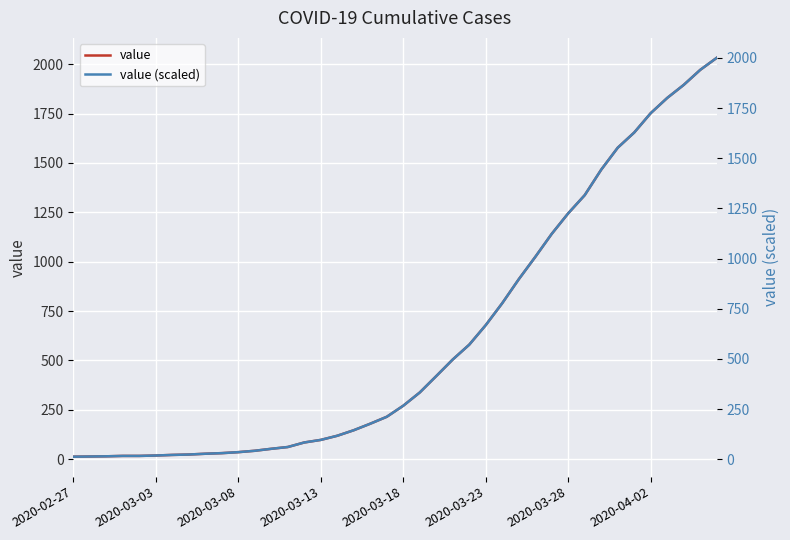

The value (scaled) series shows 1225.4 at 2020-03-28. True or false?

True